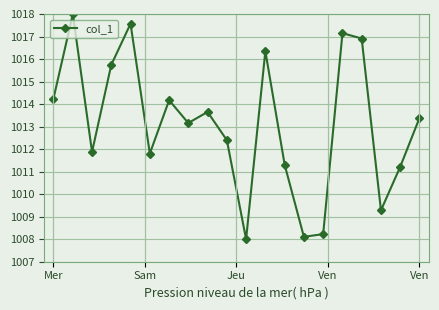

How many interior local valleys (lower than both neighbors) does the data have?

6